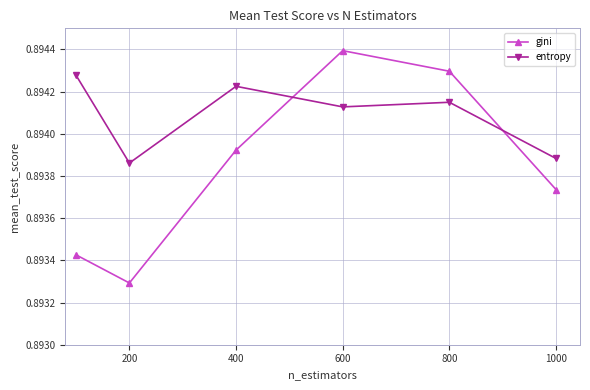

What is the sum of all gini values?

5.4